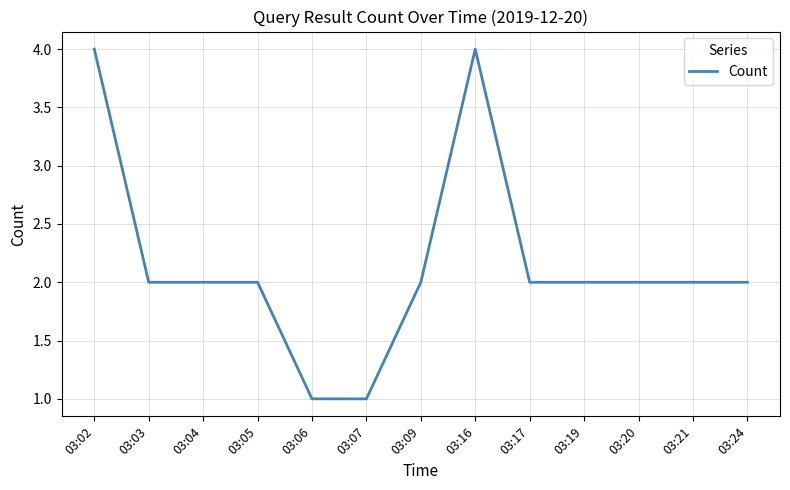

Reading left to right, list all the values displayed in this chart.

03:02=4	03:03=2	03:04=2	03:05=2	03:06=1	03:07=1	03:09=2	03:16=4	03:17=2	03:19=2	03:20=2	03:21=2	03:24=2